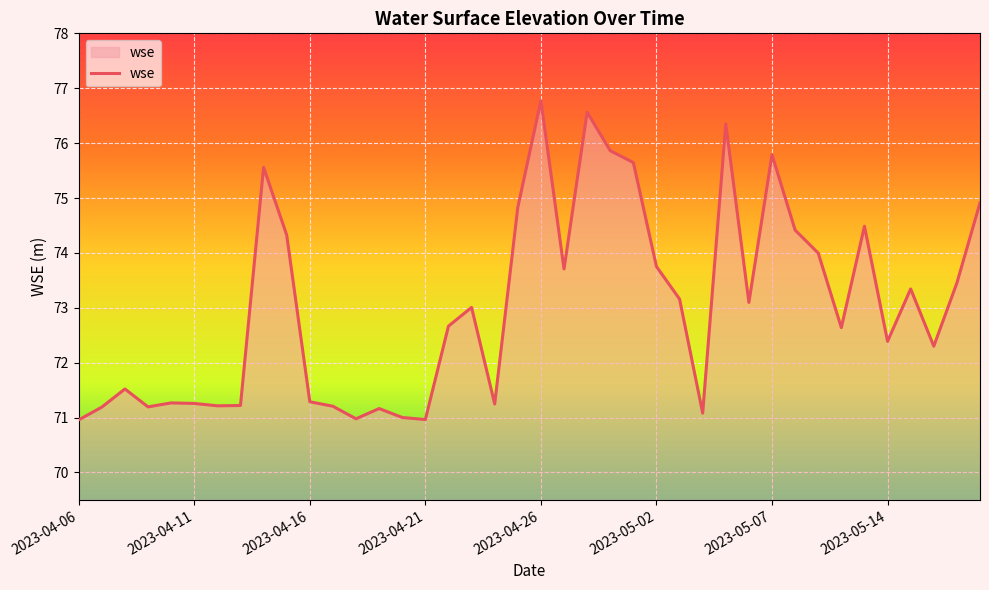

What is the difference between the maximum and minimum values?

5.8